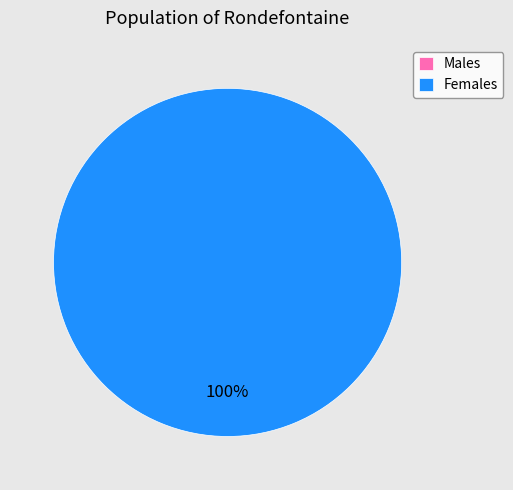

To the nearest percent, what portion does 1 represent?

100%